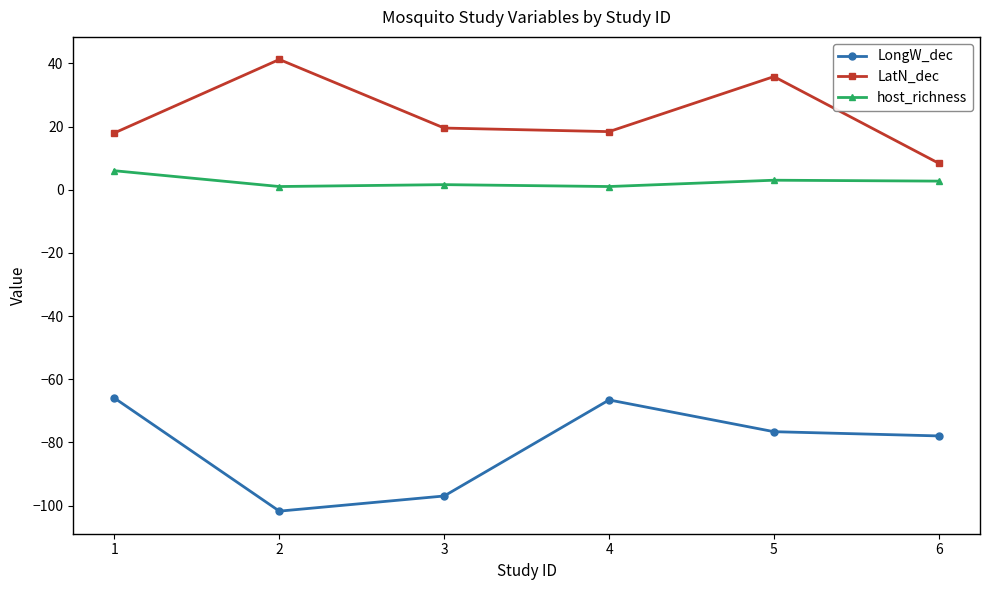

True or false: host_richness and LongW_dec cross at least once.

False